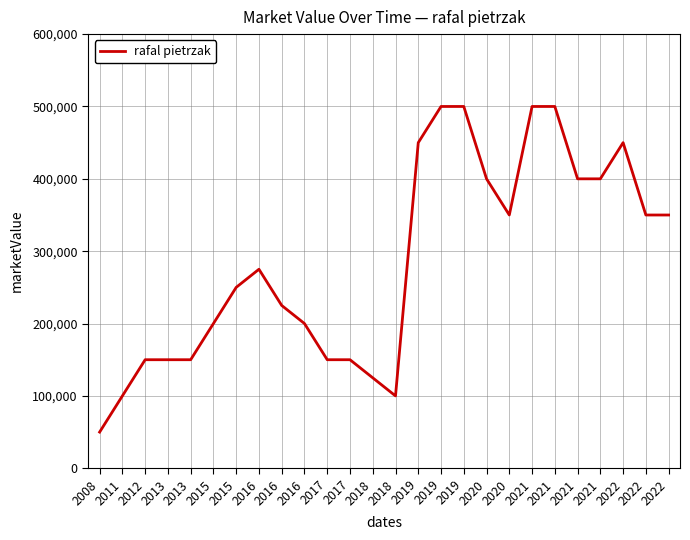

Does the chart display data point markers on the line(s)?

No